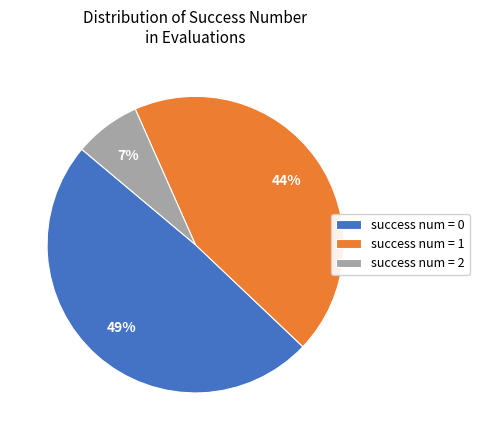

Is there any slice that represents more than half of the pie?

No